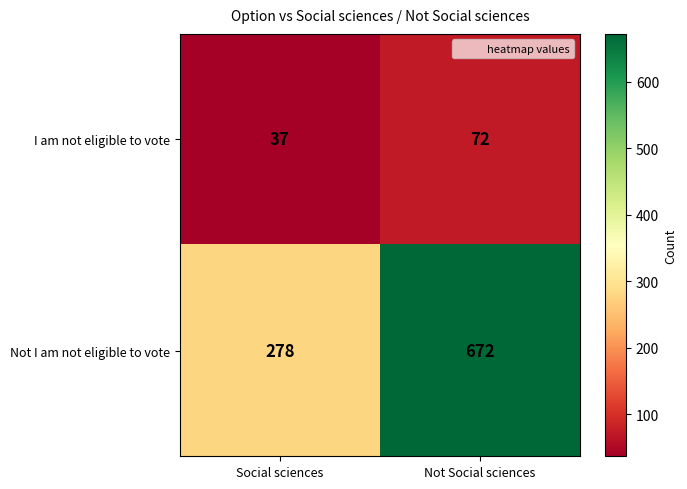

Rank the series by their average value, from highest to lowest.

Not I am not eligible to vote, I am not eligible to vote